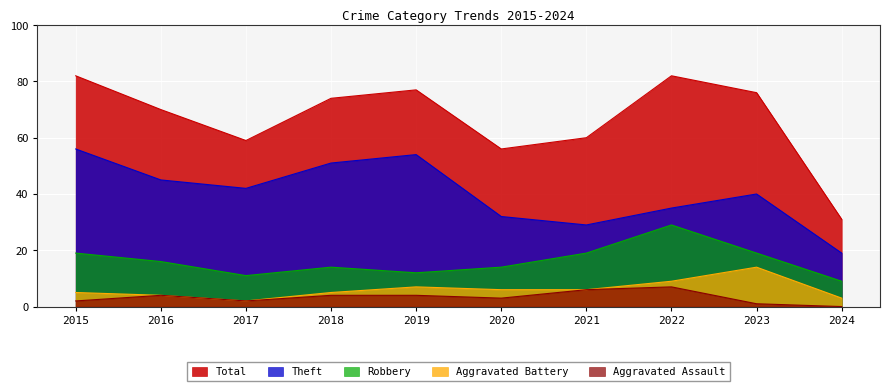

Is the value of Robbery at 2018 greater than the value of Aggravated Battery at 2024?

Yes